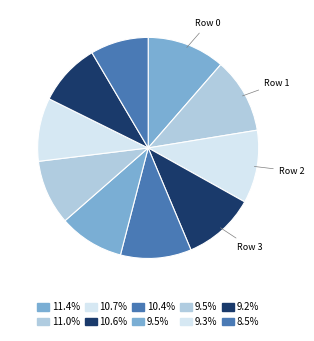

What is the largest slice in the pie chart?

Row 0